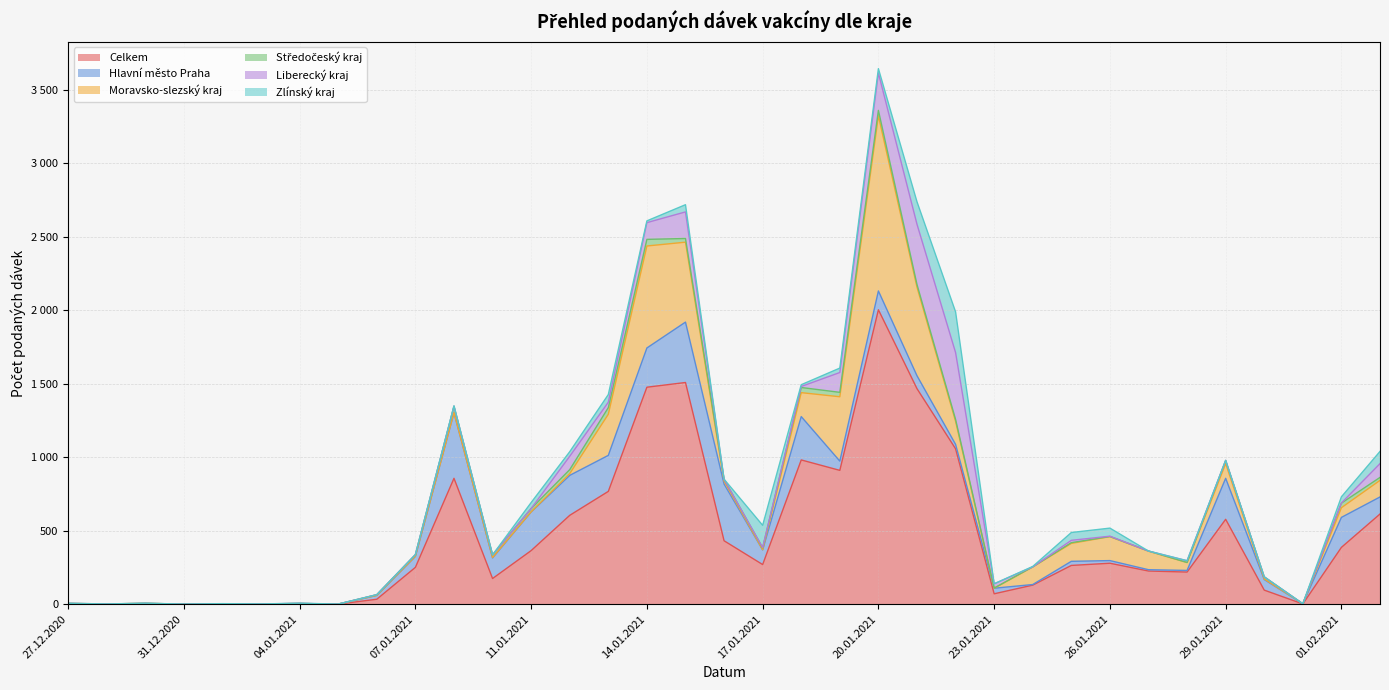

Which has a higher value, 22.01.2021 or 17.01.2021?

22.01.2021